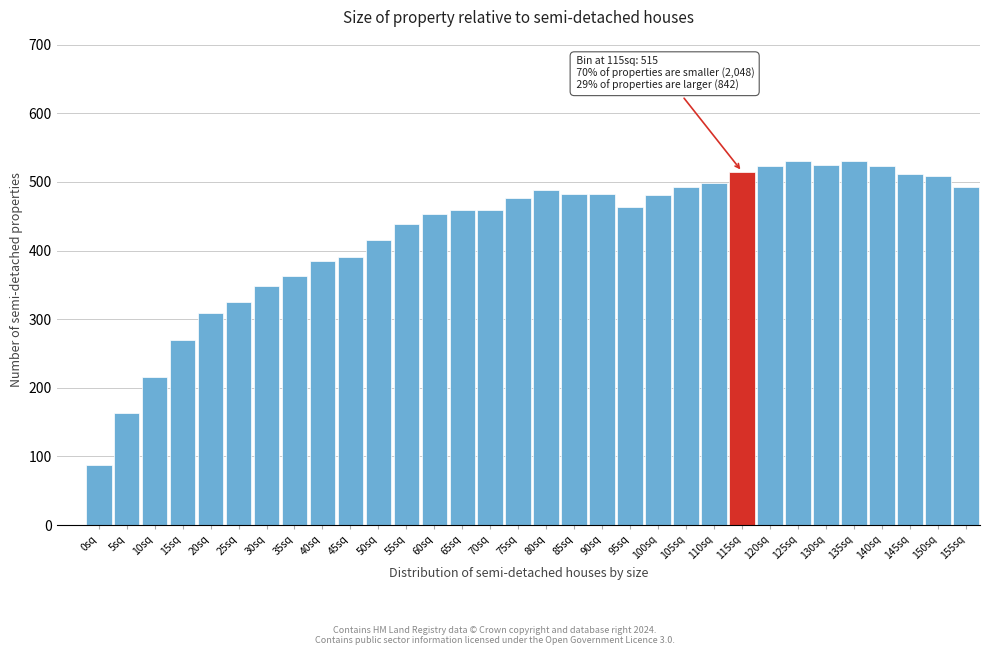

At which category does the chart reach its minimum across all series?

0sq